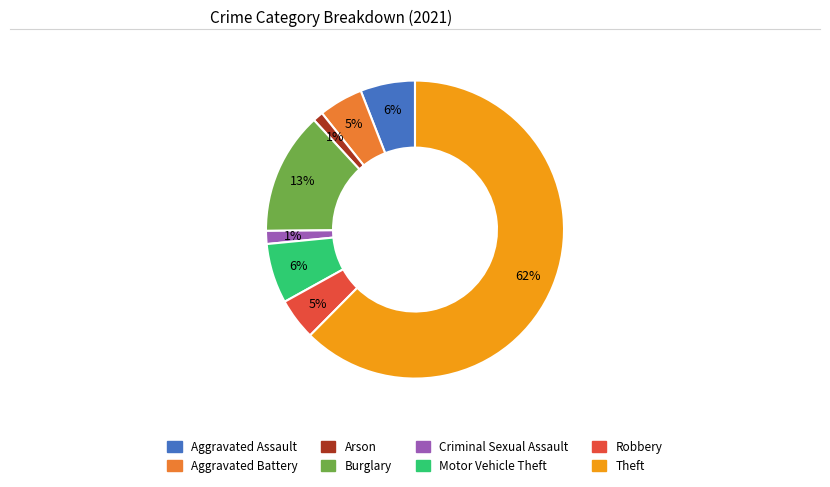

To the nearest percent, what is the combined percentage of Burglary and Aggravated Assault?

19%